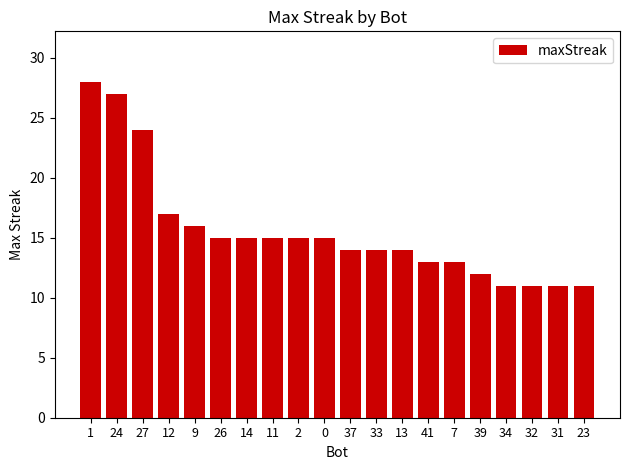

Is it true that the value at 11 is 15?

True